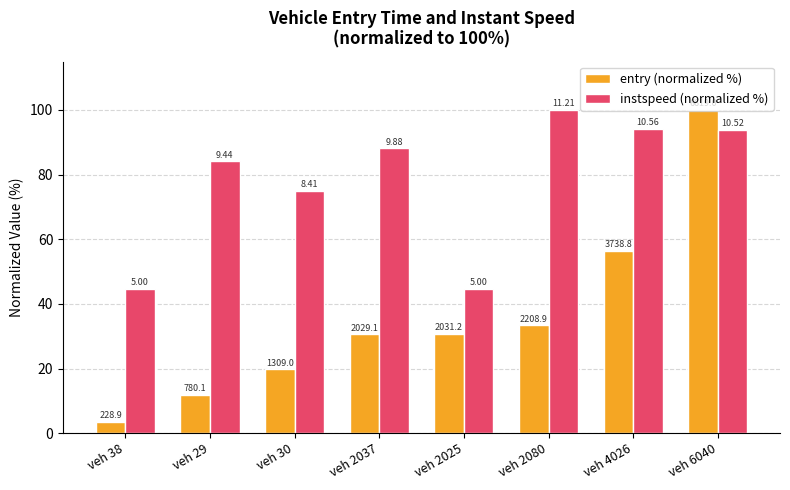

What is the difference between the entry (normalized %) values at veh 29 and veh 4026?

44.7